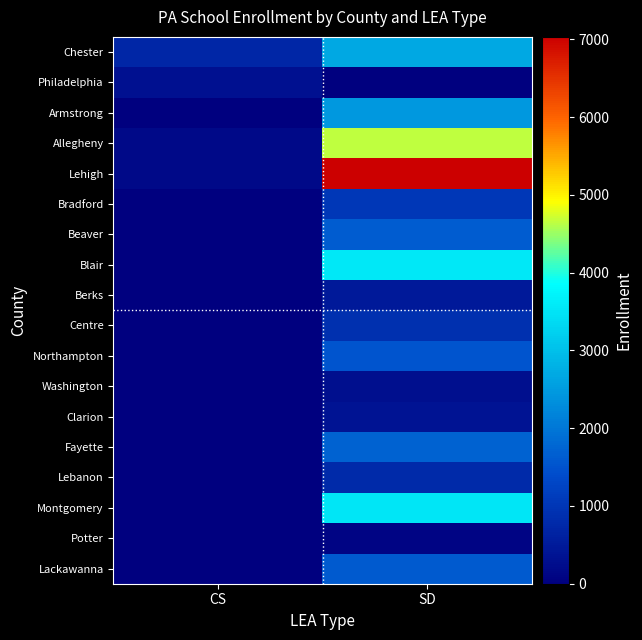

At how many categories does at least one series exceed 5435?

1